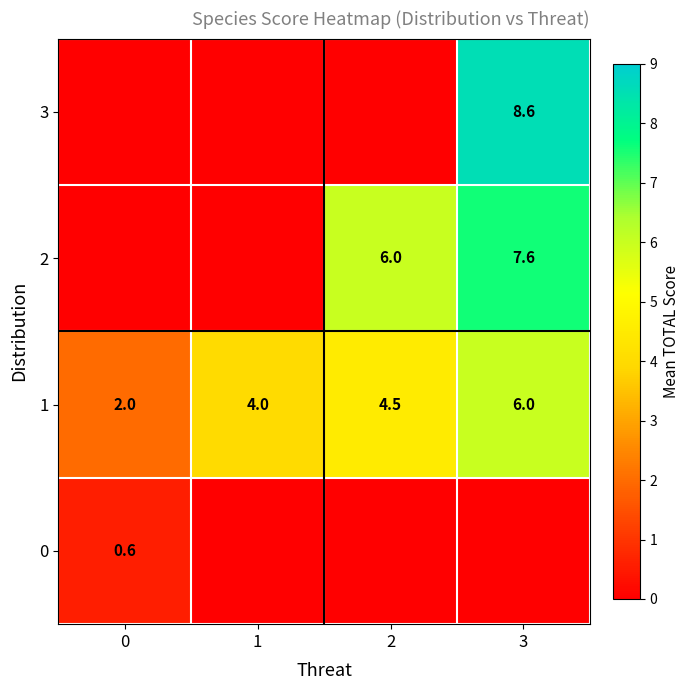

What is the difference between the 1 values at 0 and 1?

2.0